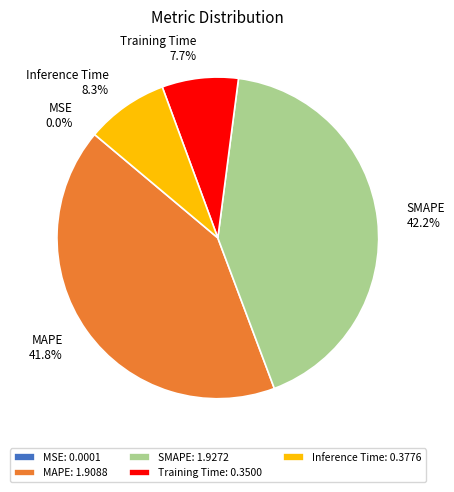

The SMAPE slice represents 42% of the pie. True or false?

True